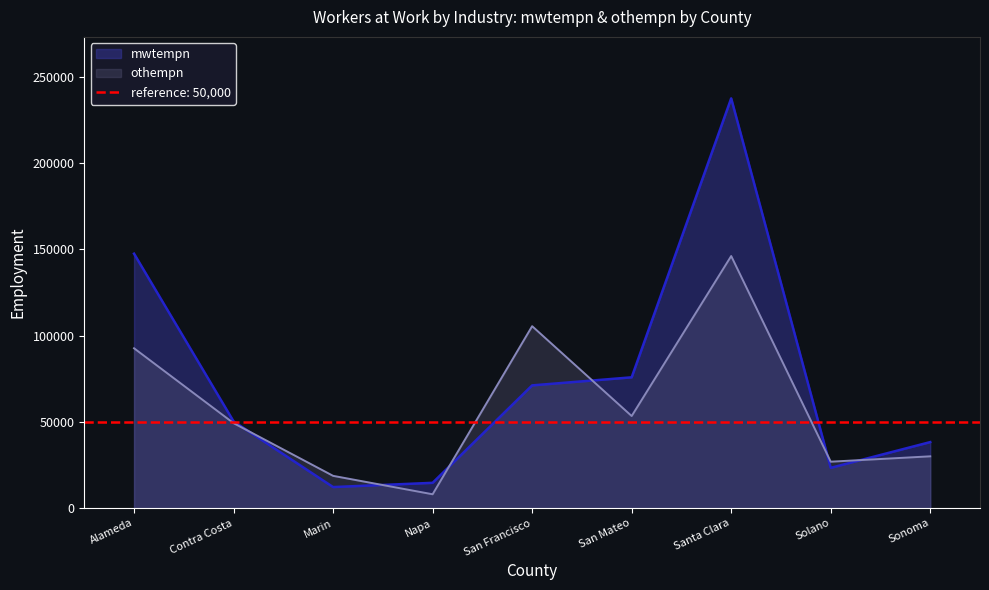

What are all the series names shown in the legend?

mwtempn, othempn